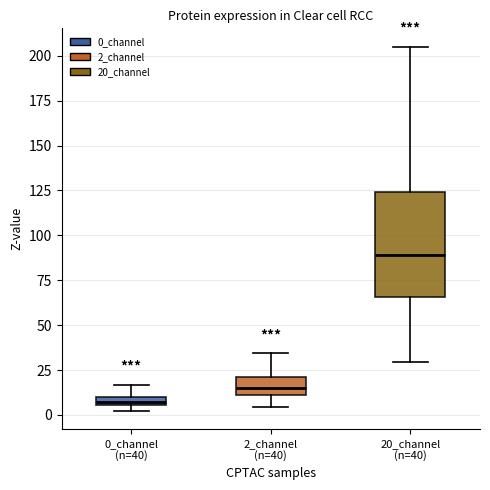

Which box has the highest median line?

20_channel (n=40)